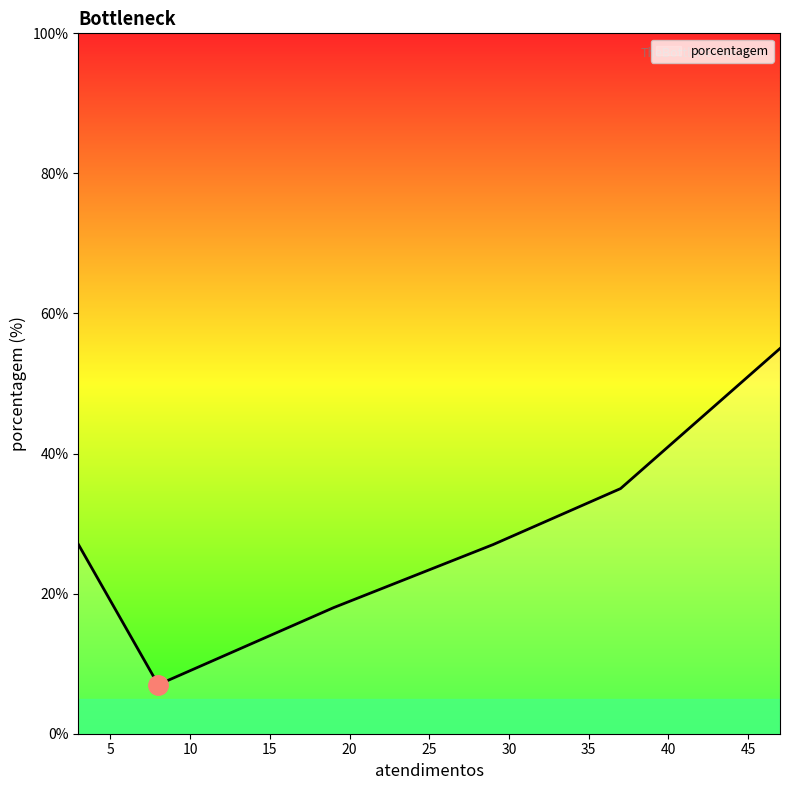

What is the difference between the second highest and second lowest values?

17